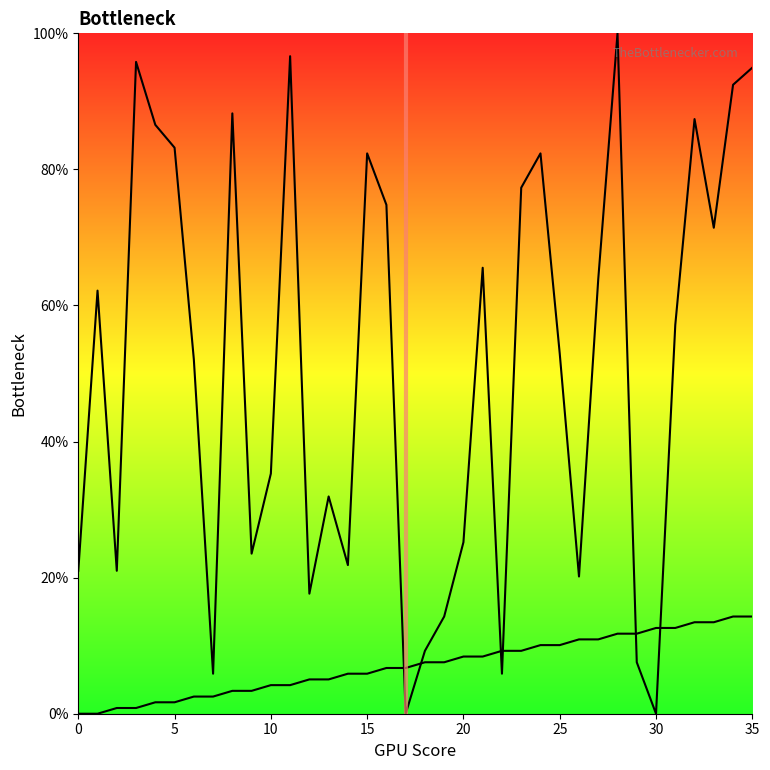

Does the chart display data point markers on the line(s)?

No